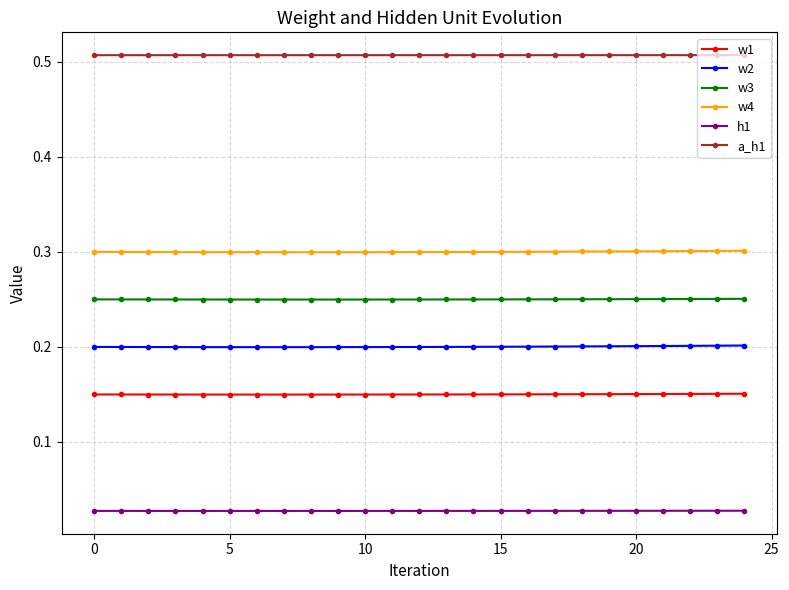

Which series has the largest total across all categories?

a_h1